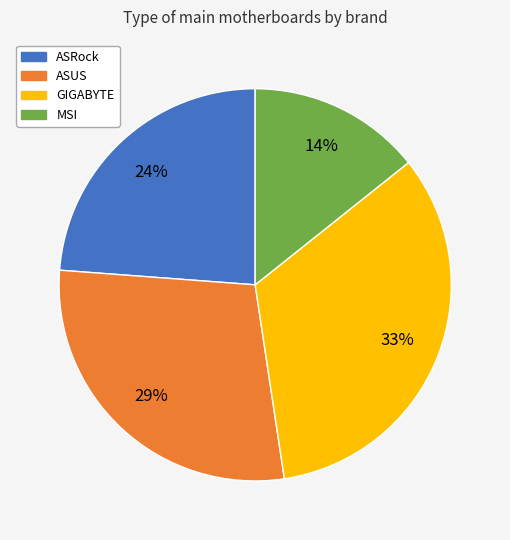

What is the largest slice in the pie chart?

GIGABYTE